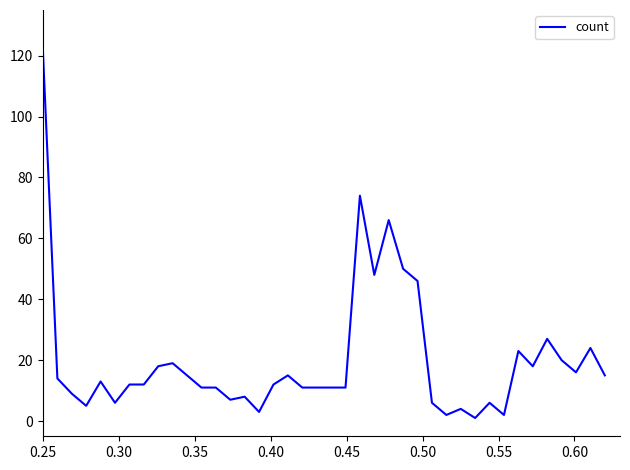

What is the difference between the maximum and minimum values?

120